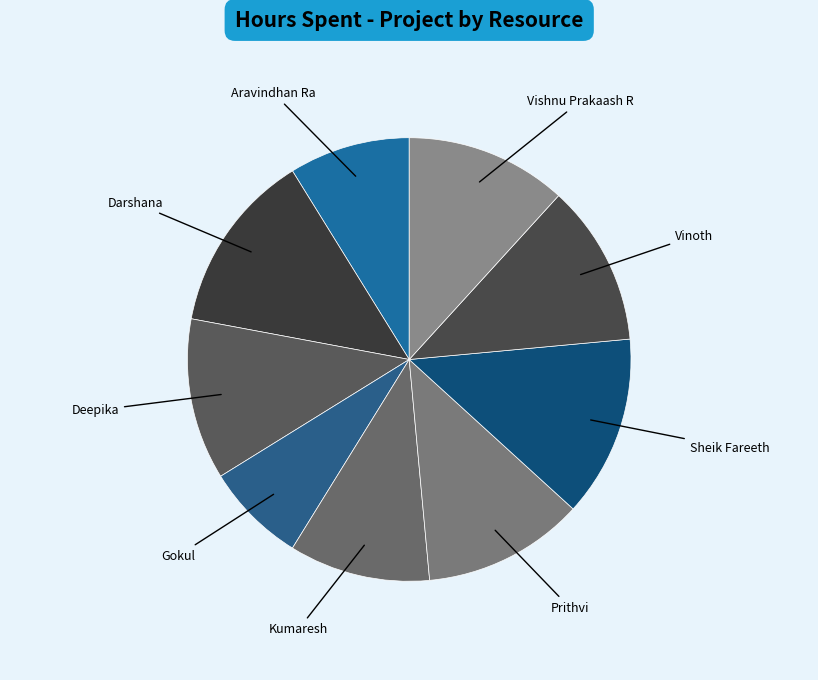

Rank the categories by value from highest to lowest.

Darshana, Sheik Fareeth, Deepika, Prithvi, Vinoth, Vishnu Prakaash R, Kumaresh, Aravindhan Ra, Gokul